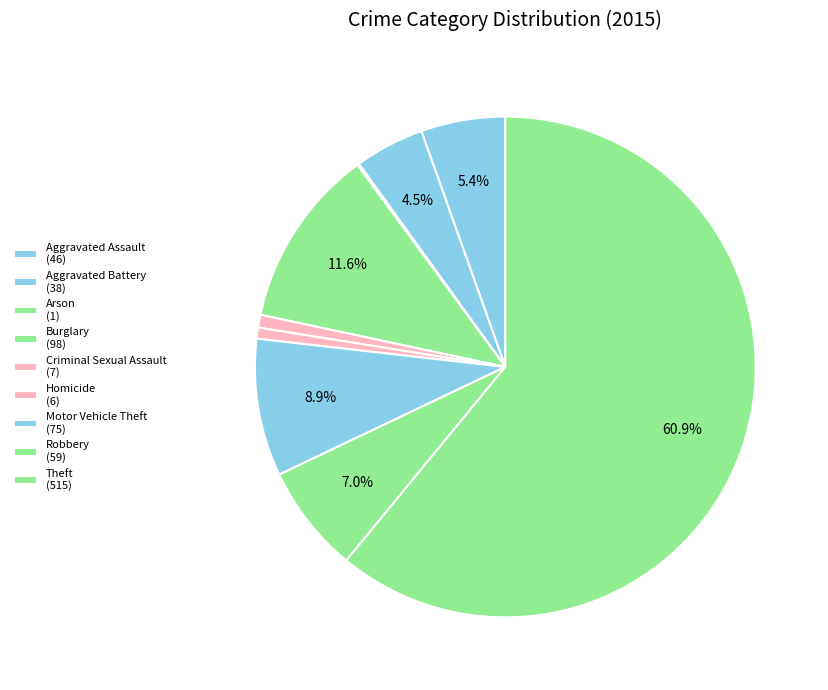

Which category accounts for the majority?

Theft